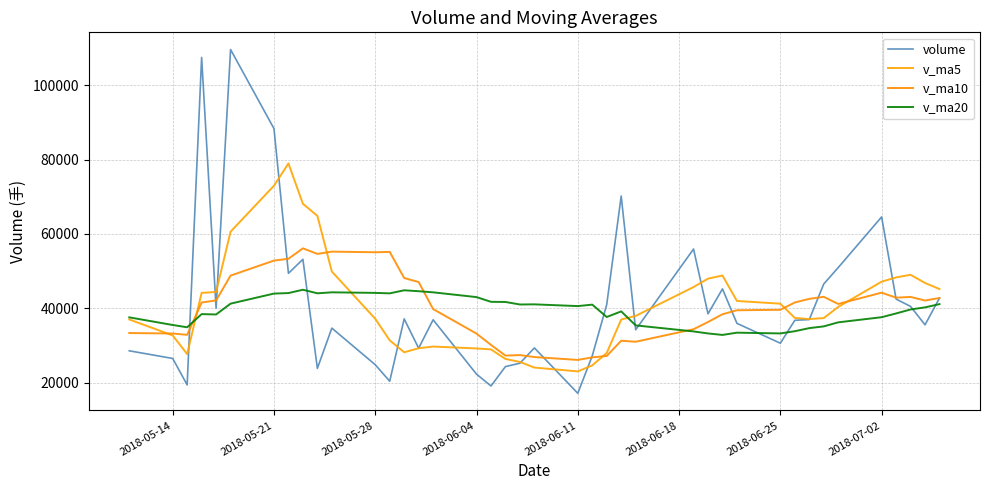

Rank the series by their maximum value, from lowest to highest.

v_ma20, v_ma10, v_ma5, volume